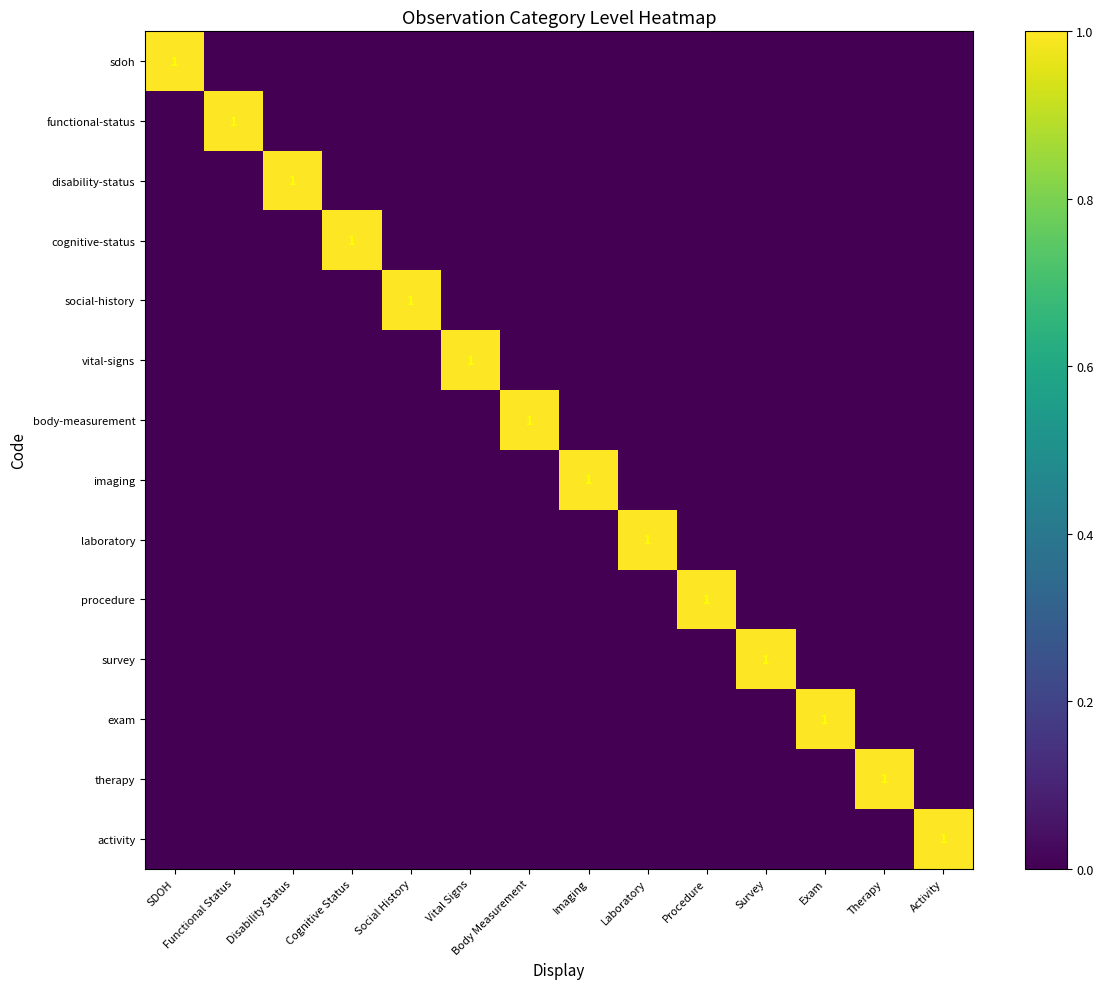

At which category is the sum across all series the highest?

SDOH